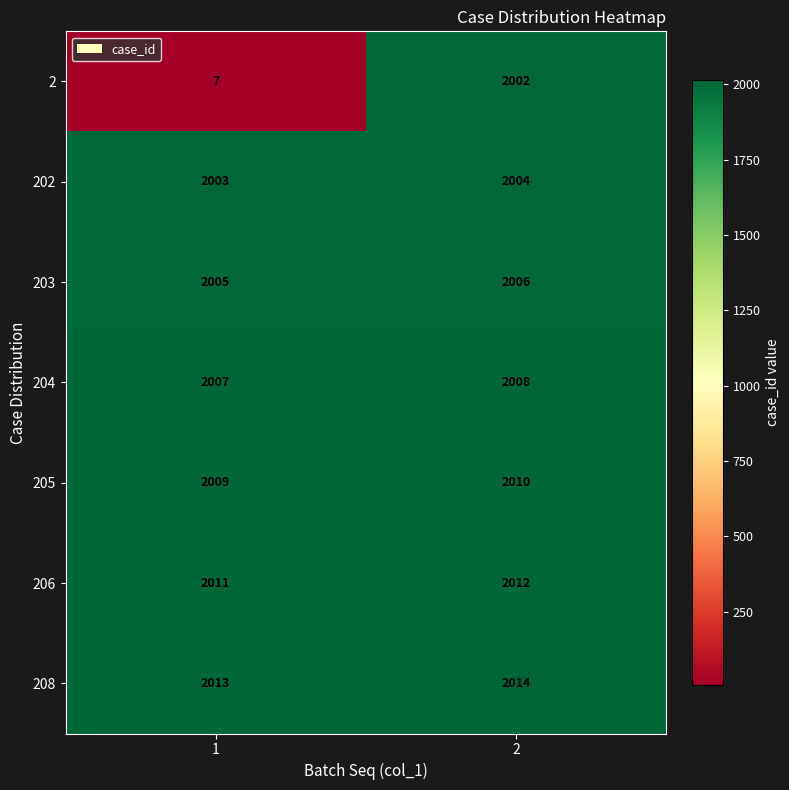

The 202 series shows 3144 at 1. True or false?

False